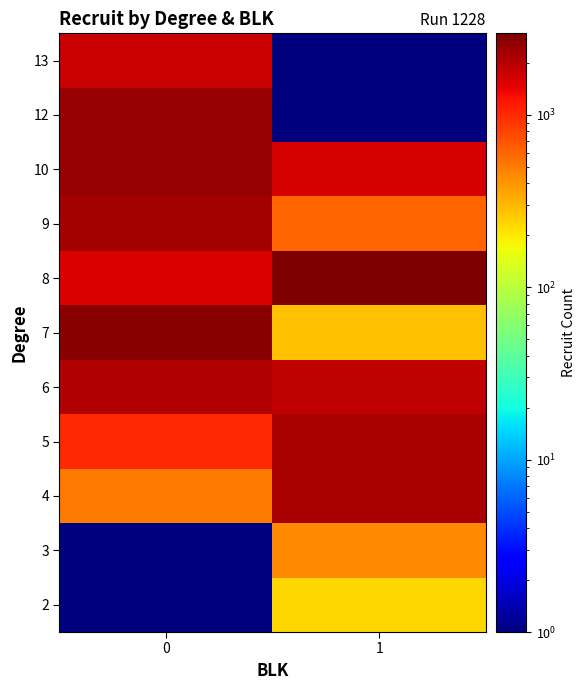

How many categories are shown in the chart?

2